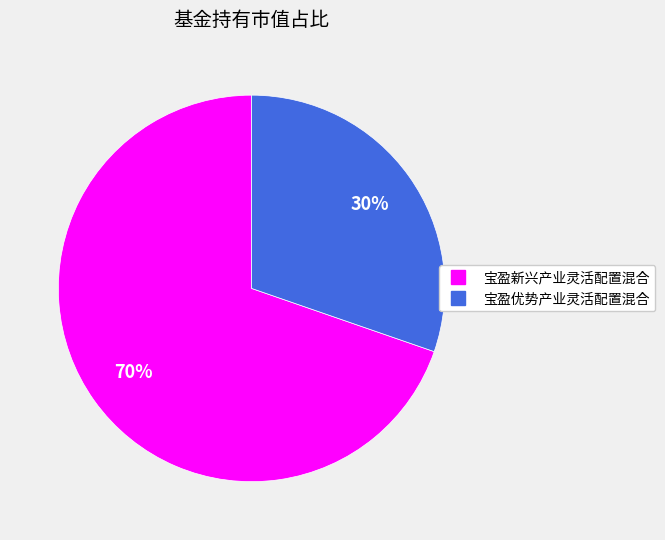

Combined, do 宝盈优势产业灵活配置混合 and 宝盈新兴产业灵活配置混合 account for over 50%?

Yes